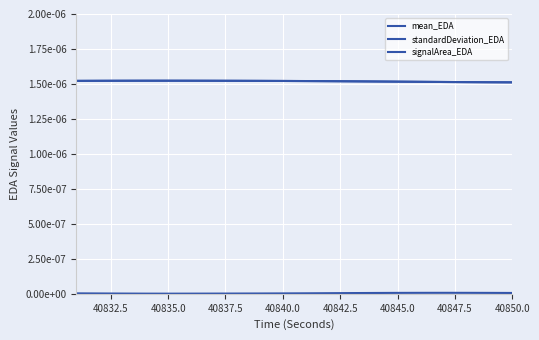

Does the chart have visible grid lines?

Yes